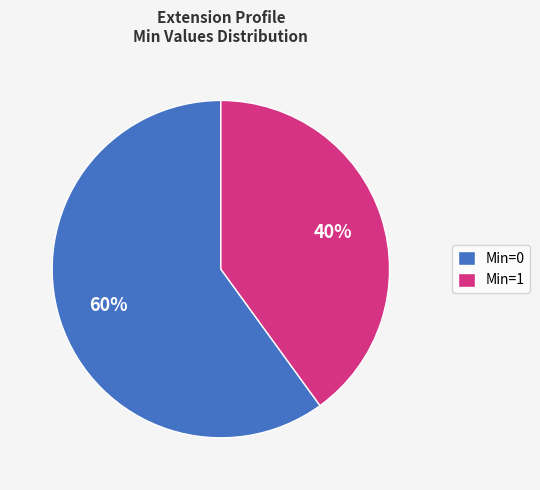

To the nearest percent, what is the average slice percentage?

50%